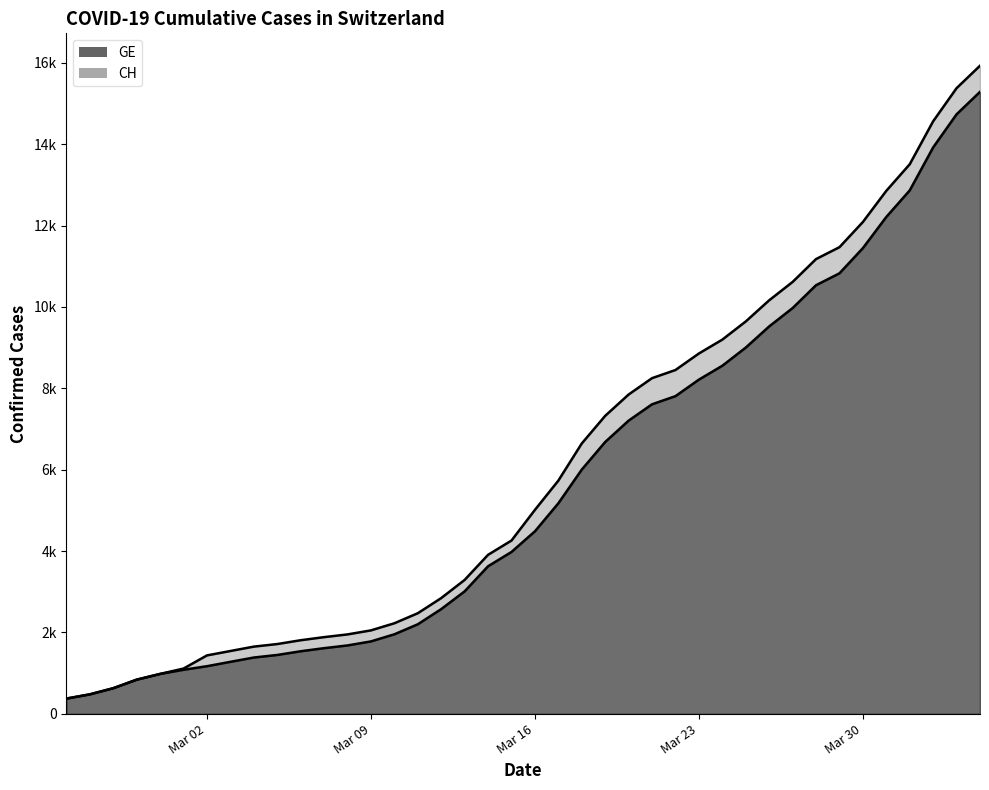

Rank the series by their average value, from lowest to highest.

GE, CH